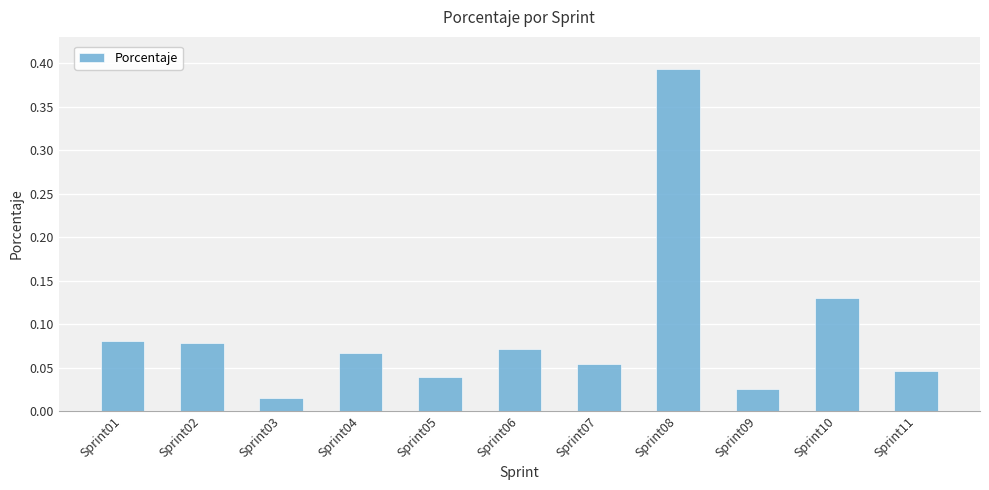

The chart shows a value of 0.2 at Sprint10. True or false?

False